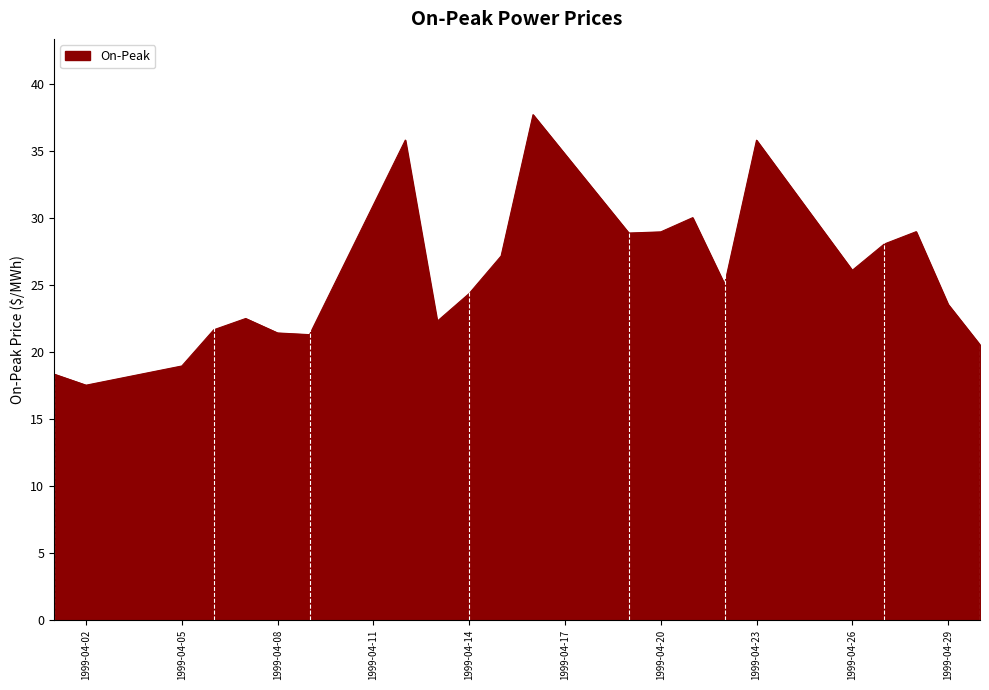

What is the difference between the maximum and minimum values?

20.2